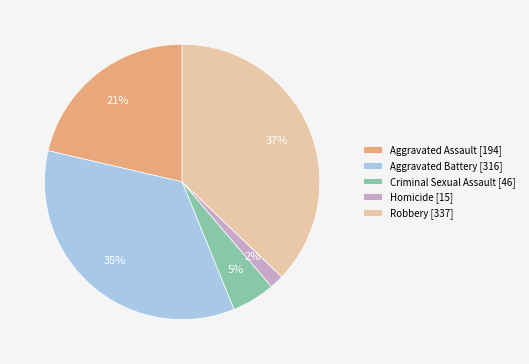

Which category has the smallest portion of the pie?

Homicide